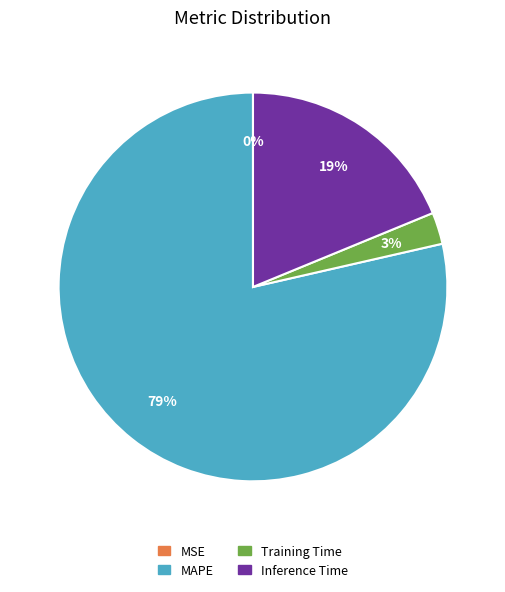

Combined, do MAPE and Inference Time account for over 50%?

Yes